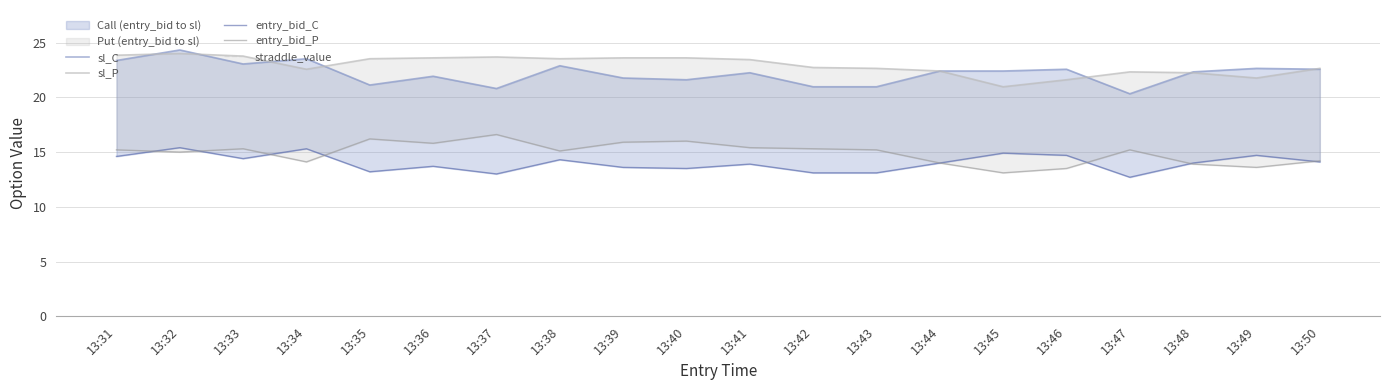

Reading left to right, what are all the values shown in this chart?

sl_C: 13:31=23.4	13:32=24.3	13:33=23.0	13:34=23.5	13:35=21.1	13:36=21.9	13:37=20.8	13:38=22.9	13:39=21.8	13:40=21.6	13:41=22.2	13:42=21.0	13:43=21.0	13:44=22.4	13:45=22.4	13:46=22.6	13:47=20.3	13:48=22.3	13:49=22.6	13:50=22.6
sl_P: 13:31=23.8	13:32=24.0	13:33=23.8	13:34=22.6	13:35=23.5	13:36=23.6	13:37=23.7	13:38=23.5	13:39=23.6	13:40=23.6	13:41=23.4	13:42=22.7	13:43=22.6	13:44=22.4	13:45=21.0	13:46=21.6	13:47=22.3	13:48=22.2	13:49=21.8	13:50=22.6
entry_bid_C: 13:31=14.6	13:32=15.4	13:33=14.4	13:34=15.3	13:35=13.2	13:36=13.7	13:37=13.0	13:38=14.3	13:39=13.6	13:40=13.5	13:41=13.9	13:42=13.1	13:43=13.1	13:44=14.0	13:45=14.9	13:46=14.7	13:47=12.7	13:48=14.0	13:49=14.7	13:50=14.1
entry_bid_P: 13:31=15.2	13:32=15.0	13:33=15.3	13:34=14.1	13:35=16.2	13:36=15.8	13:37=16.6	13:38=15.1	13:39=15.9	13:40=16.0	13:41=15.4	13:42=15.3	13:43=15.2	13:44=14.0	13:45=13.1	13:46=13.5	13:47=15.2	13:48=13.9	13:49=13.6	13:50=14.2
straddle_value: 13:31=32.2	13:32=32.2	13:33=32.2	13:34=32.2	13:35=32.2	13:36=32.2	13:37=32.2	13:38=32.2	13:39=32.2	13:40=32.2	13:41=32.2	13:42=32.2	13:43=32.2	13:44=32.2	13:45=32.2	13:46=32.2	13:47=32.2	13:48=32.2	13:49=32.2	13:50=32.2